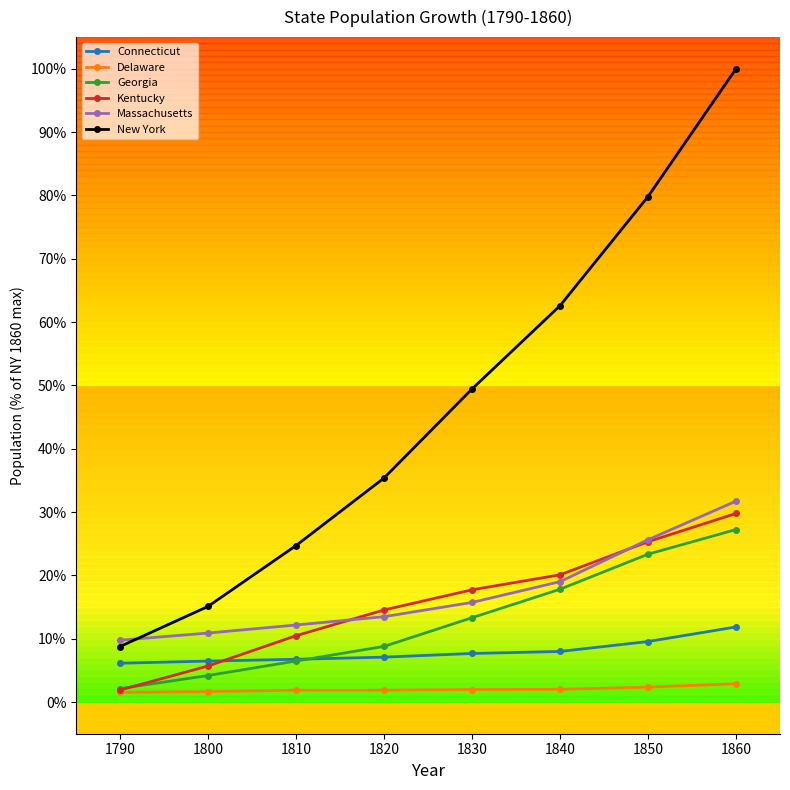

At which label does New York reach its minimum?

1790